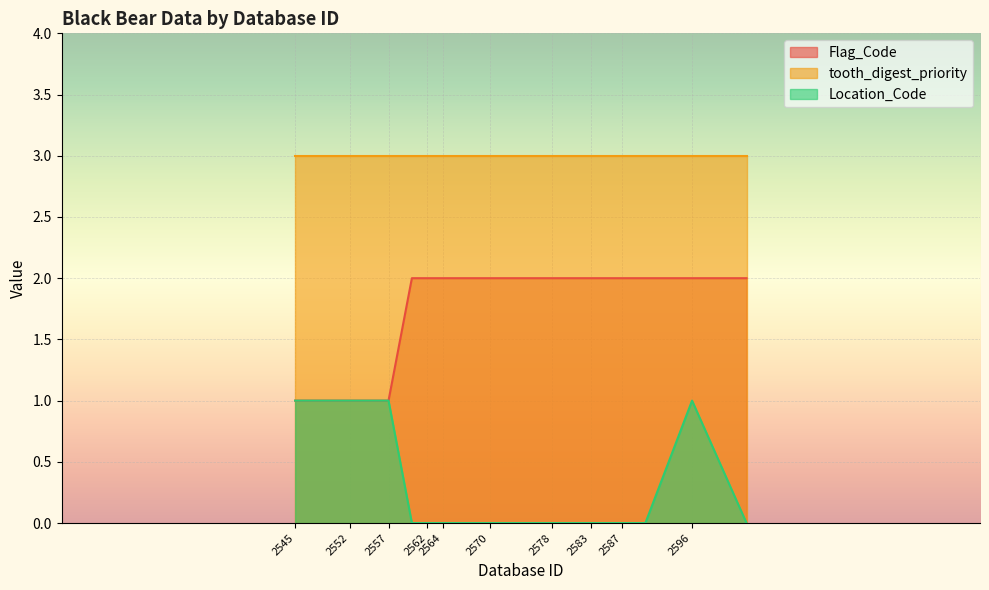

True or false: Flag_Code and Location_Code cross at least once.

False